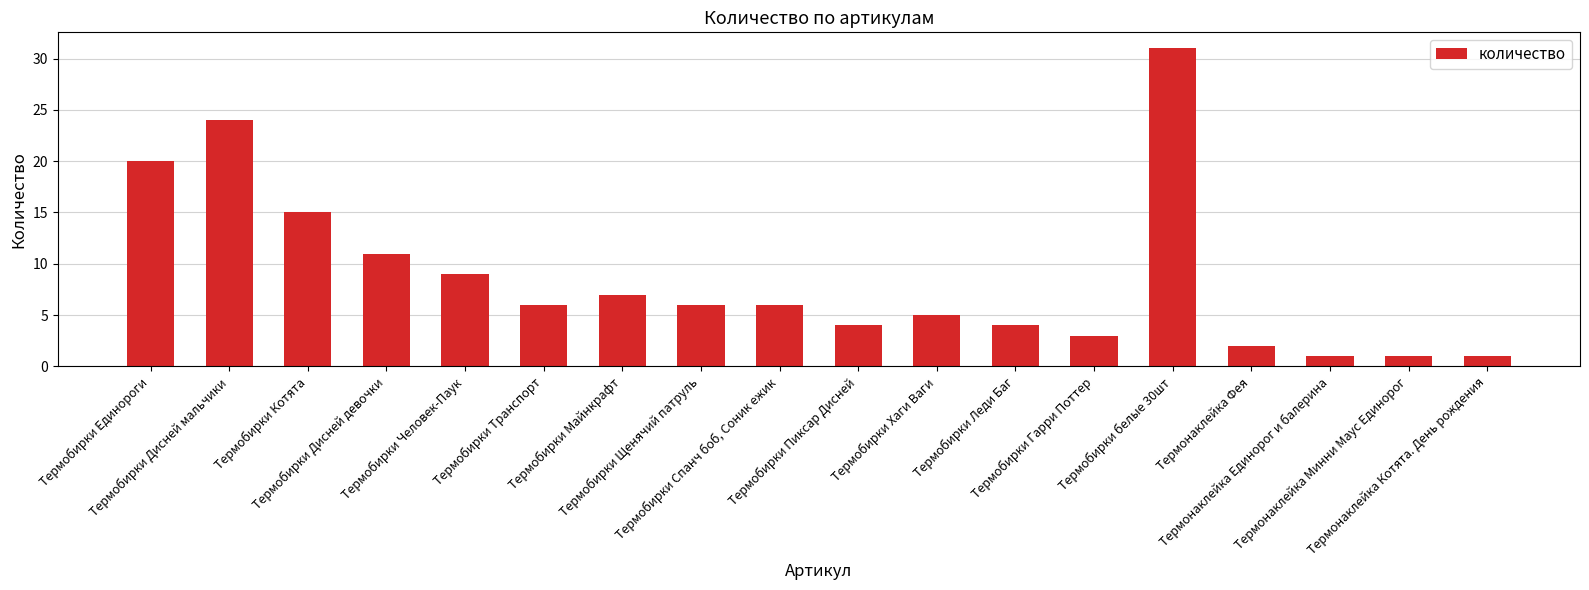

The chart shows a value of 10 at Термобирки Щенячий патруль. True or false?

False